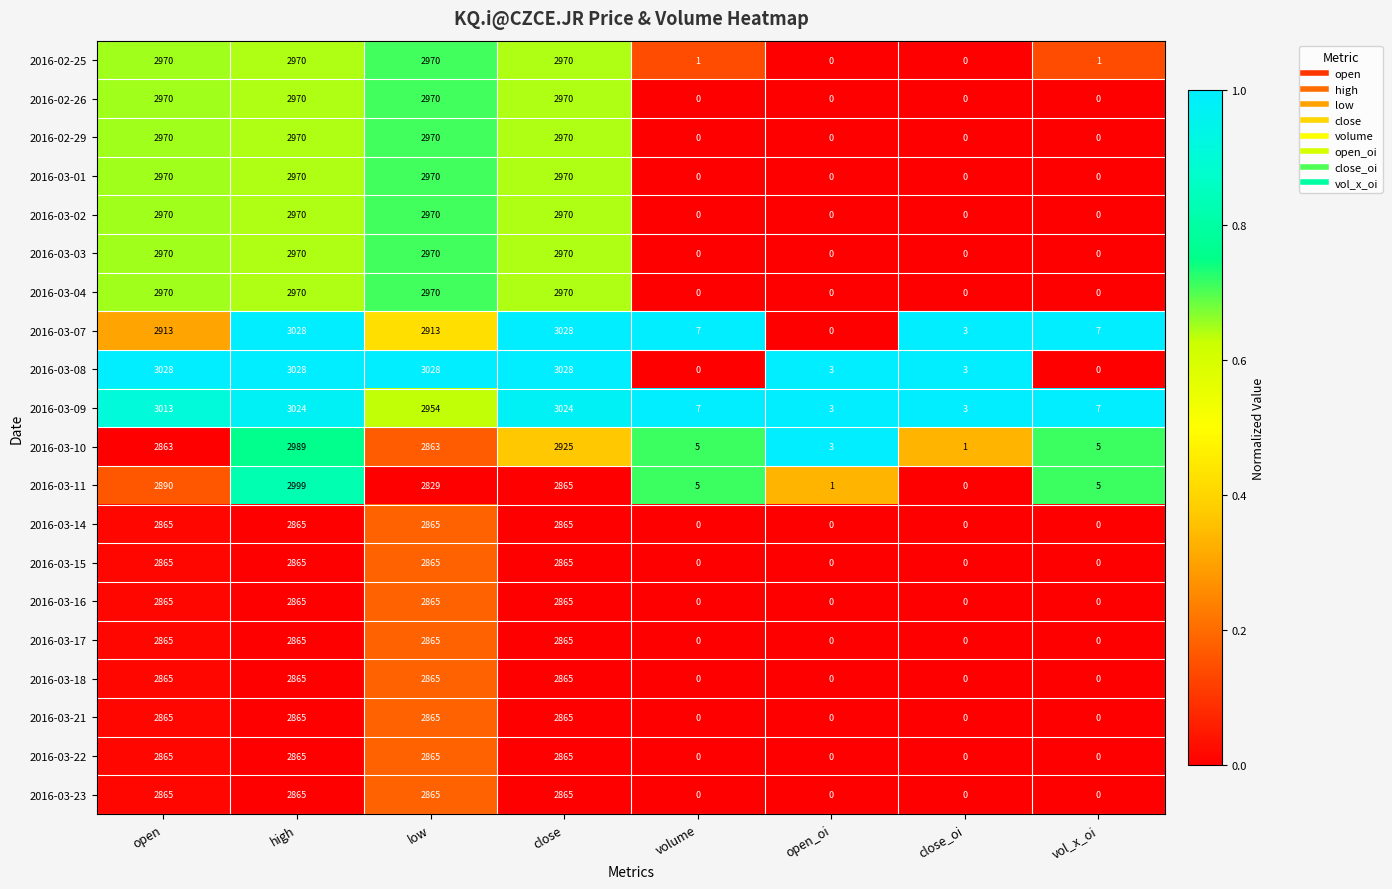

True or false: 2016-03-04 has a value of 738 at close.

False